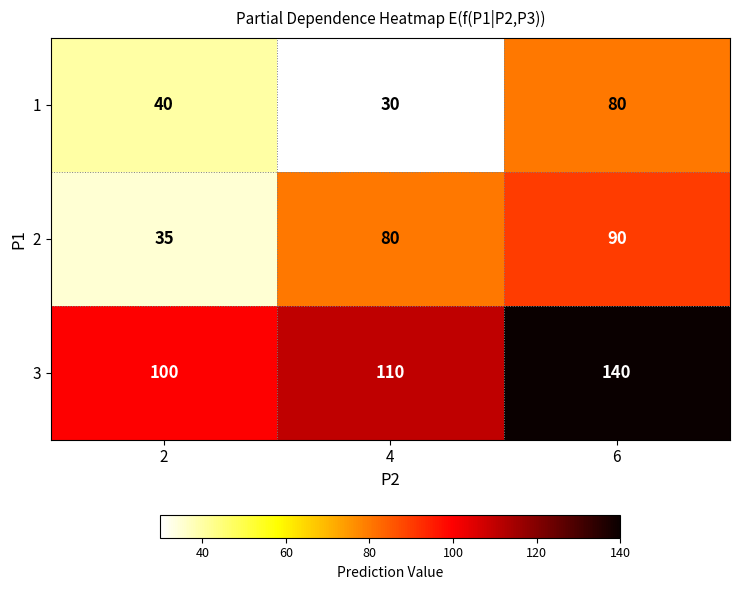

True or false: 2 has a value of 22 at 2.

False